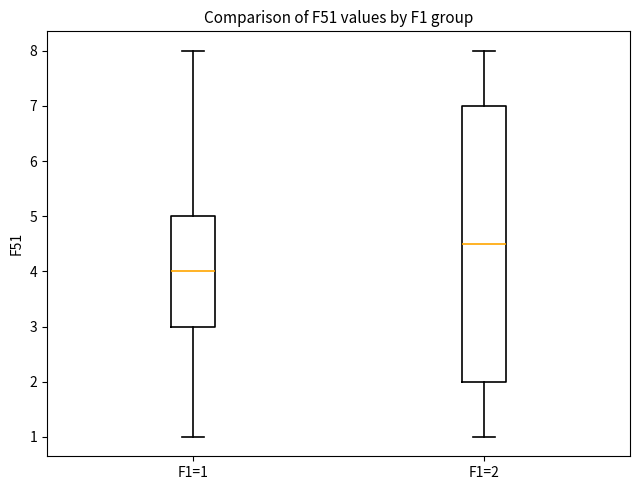

Where is the upper edge of the box for F1=1 on the y-axis? The values are not printed on the chart, so give them approximately, as read against the axis.

5.0